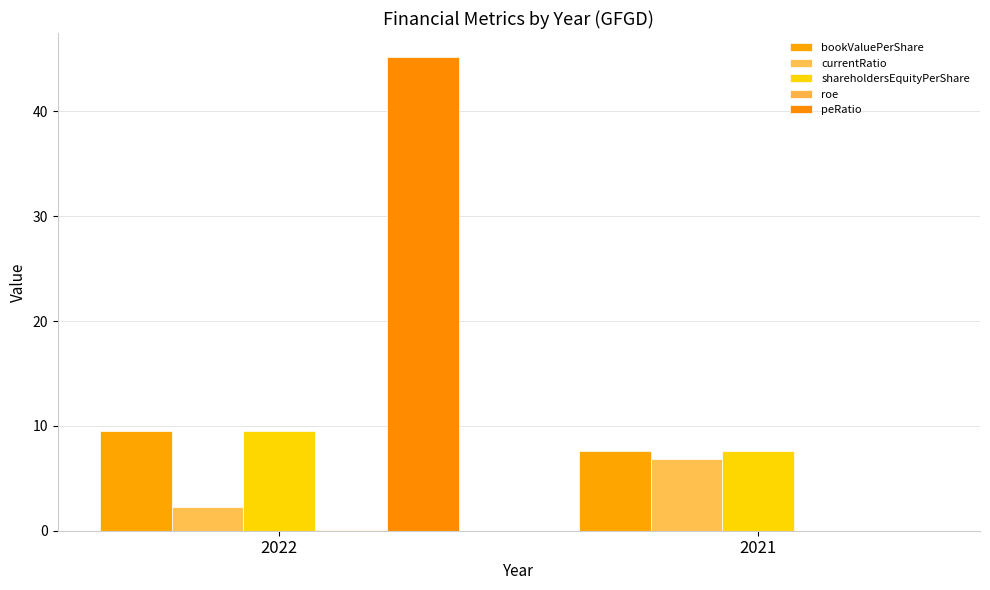

Which series has the widest spread of values?

peRatio